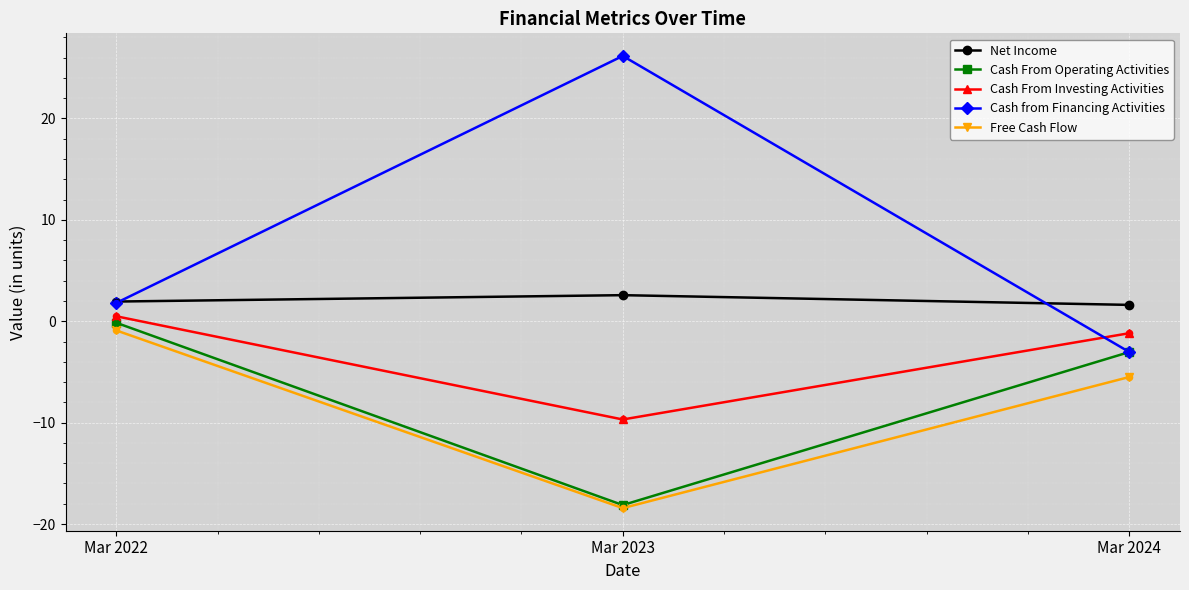

Which series has the widest spread of values?

Cash from Financing Activities